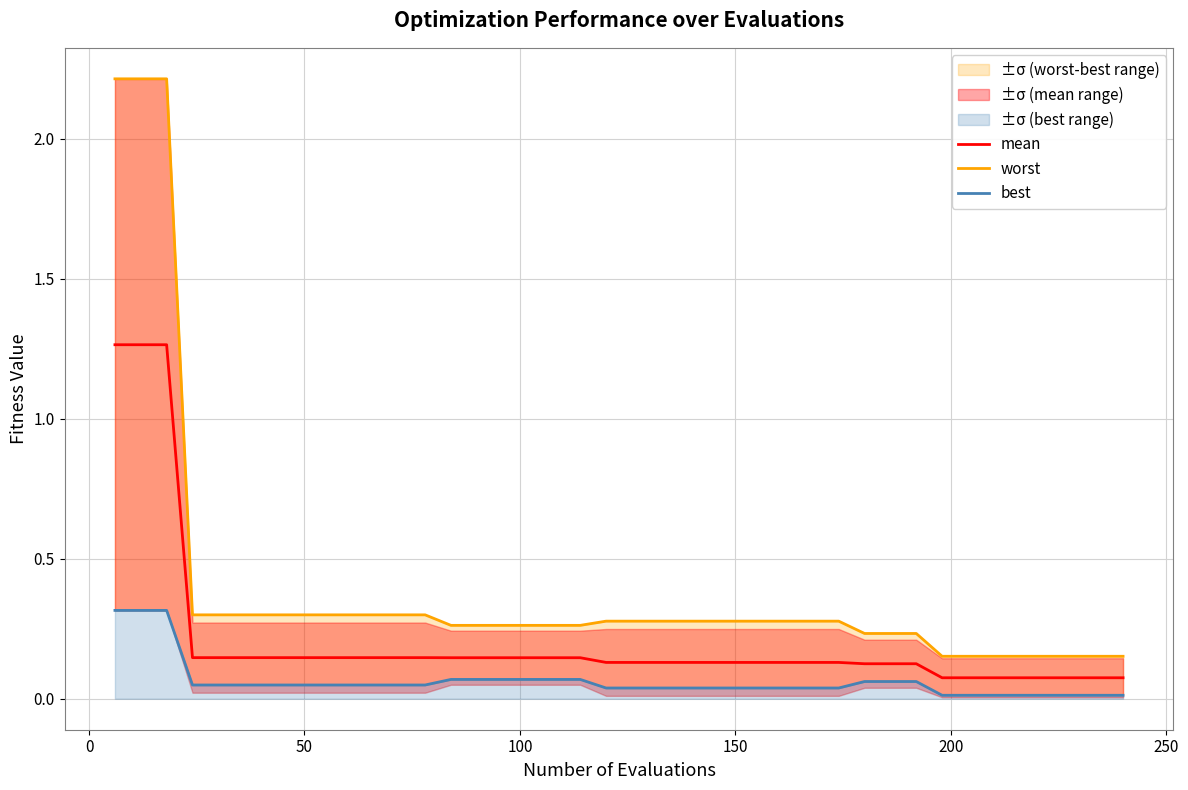

Which series has the largest total across all categories?

worst